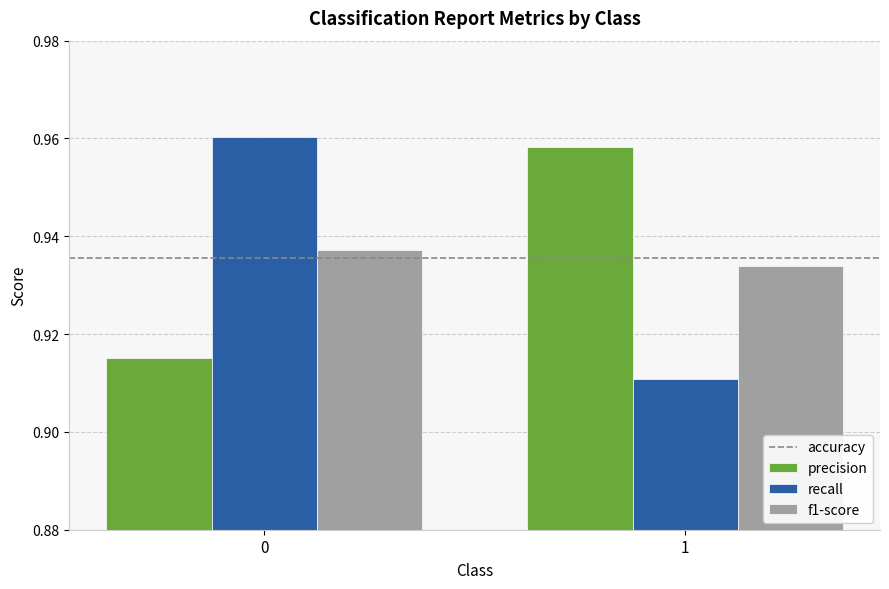

True or false: precision has a value of 0.5 at 1.

False